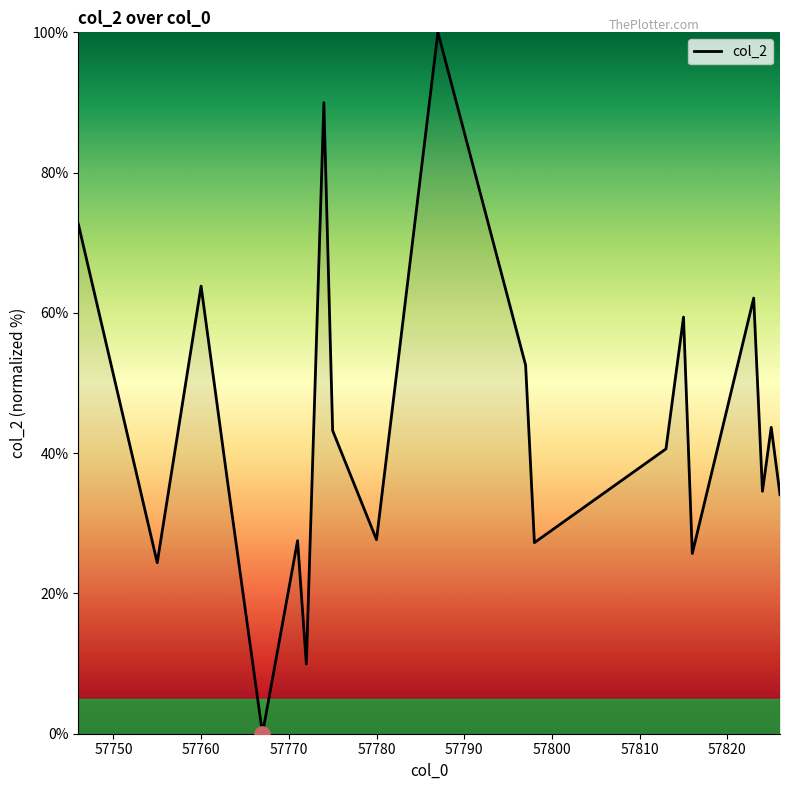

What is the difference between the maximum and minimum values?

100.0